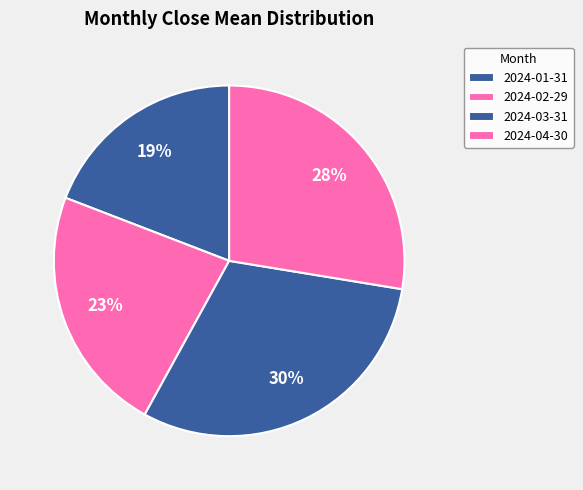

To the nearest percent, what is the combined percentage of 2024-03-31 and 2024-01-31?

50%